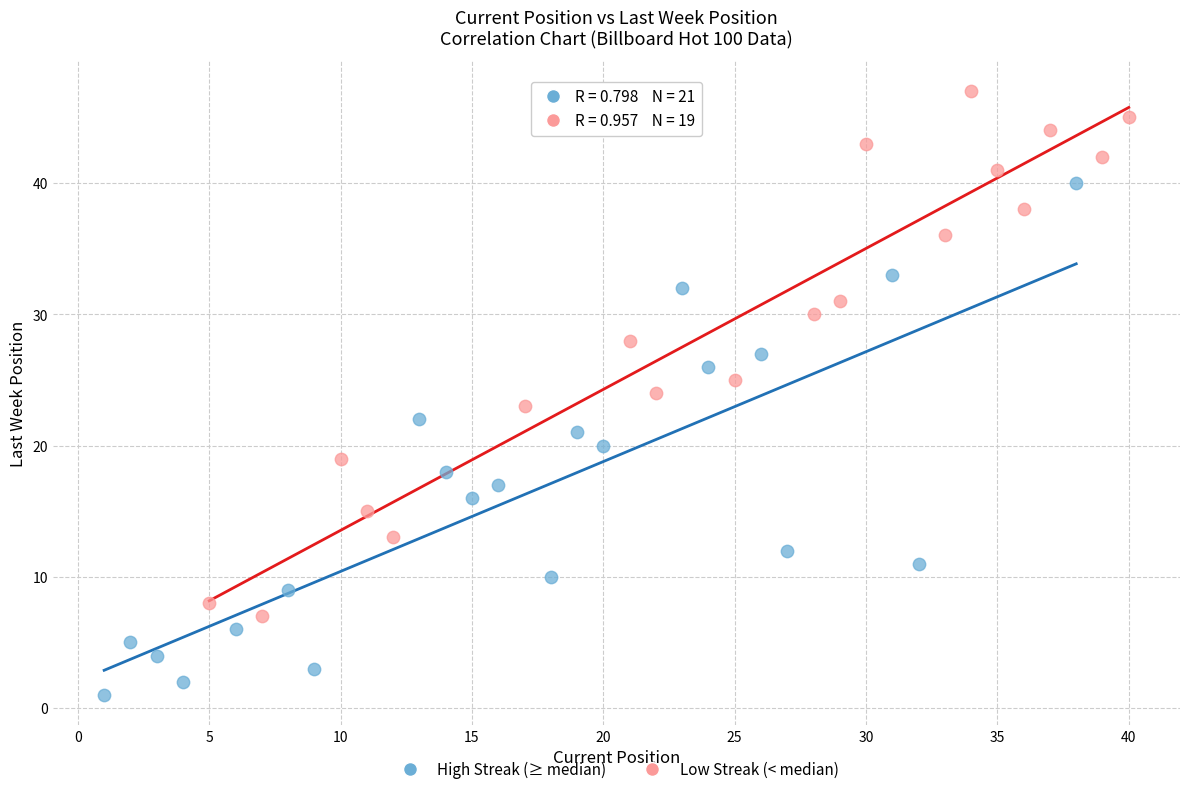

Which series contains the lowest Y value?

High Streak (≥ median)